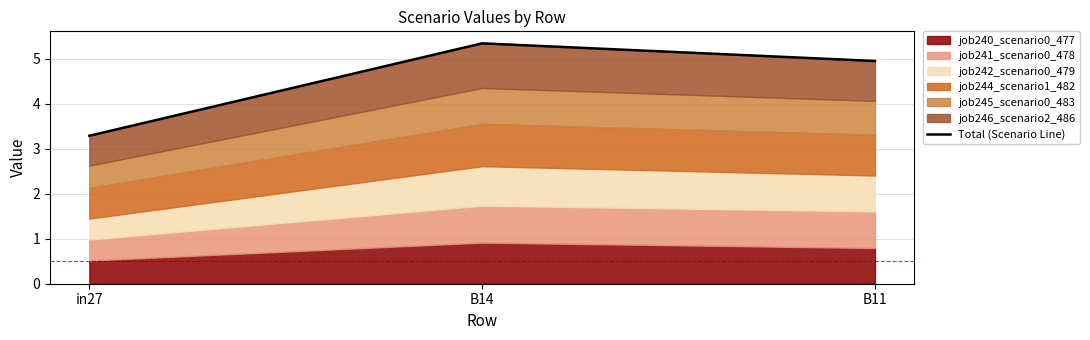

Does the chart display data point markers on the line(s)?

No